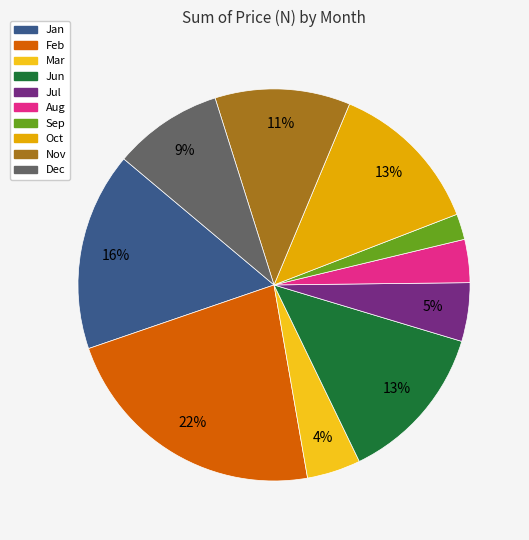

To the nearest percent, what percentage of the pie is Sep?

2%